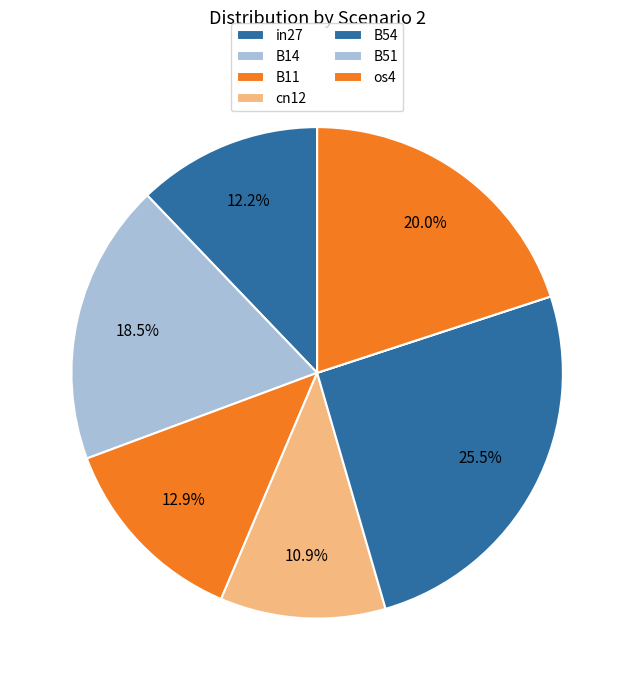

To the nearest percent, what is the difference between the B54 and B51 slice percentages?

26%